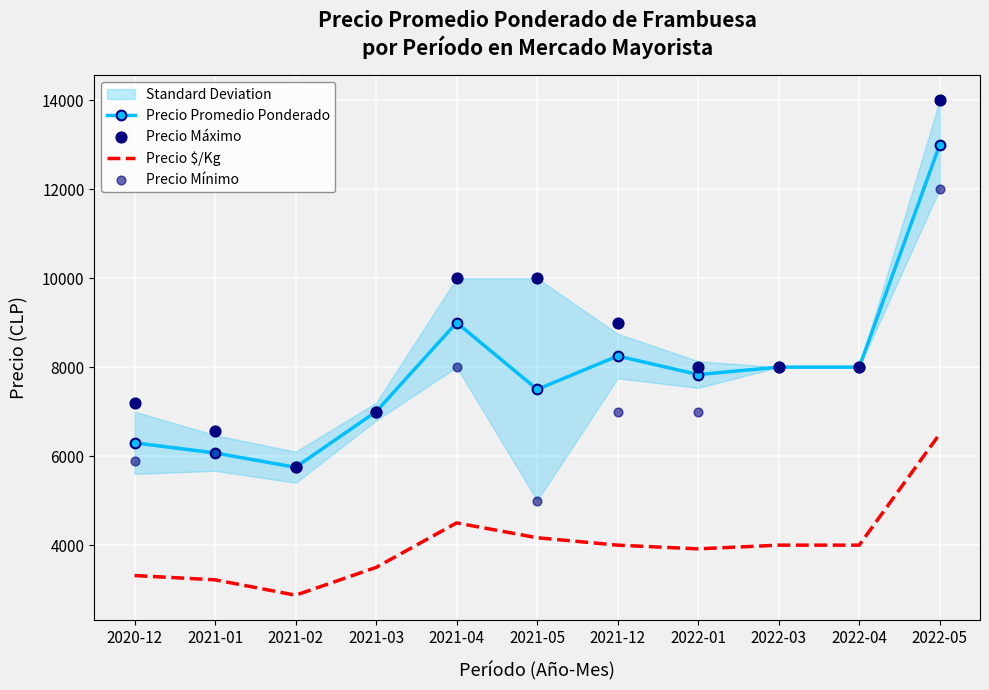

Which series contains the lowest Y value?

Precio $/Kg